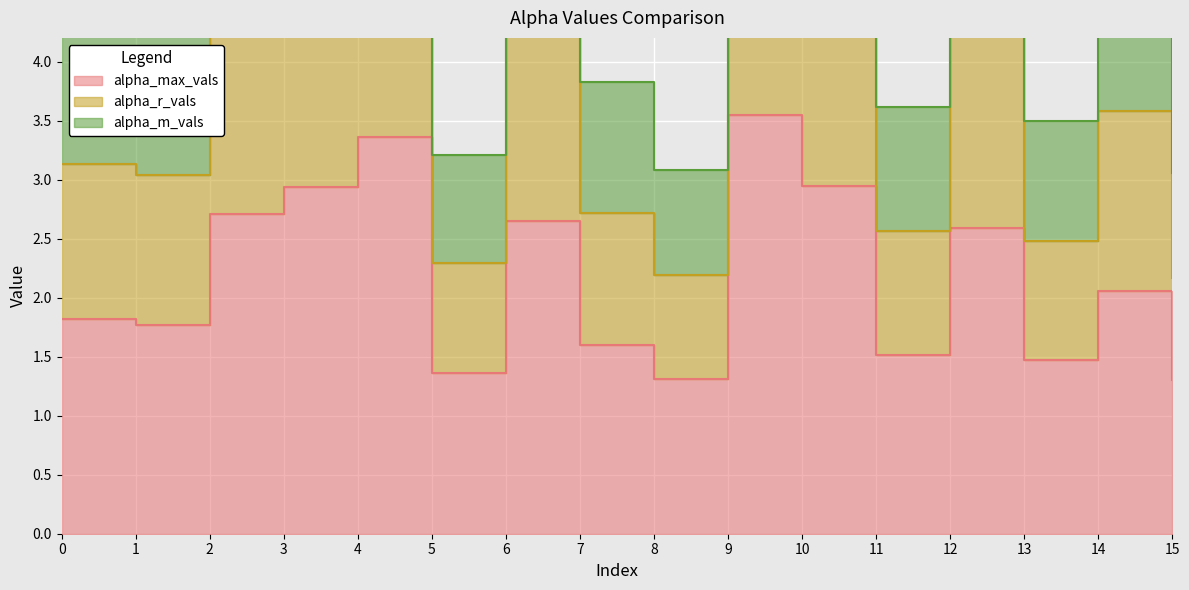

True or false: alpha_m_vals and alpha_r_vals cross at least once.

False